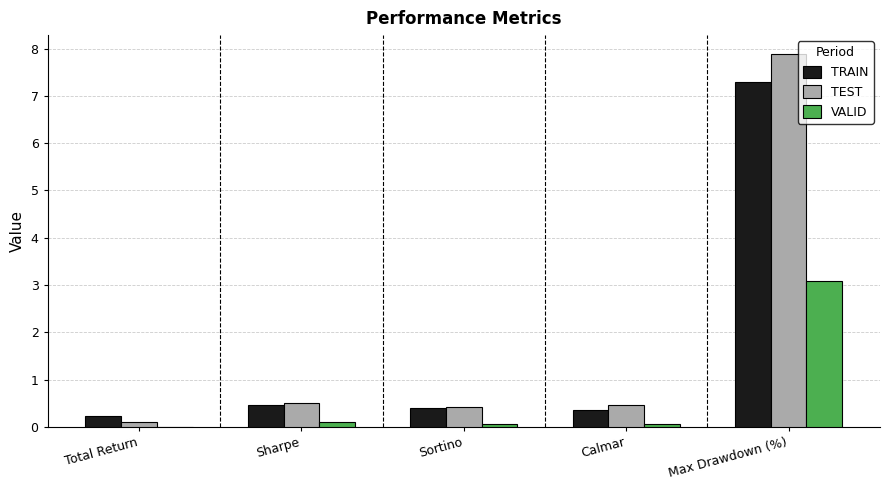

What is the difference between the VALID values at Max Drawdown (%) and Sharpe?

3.0